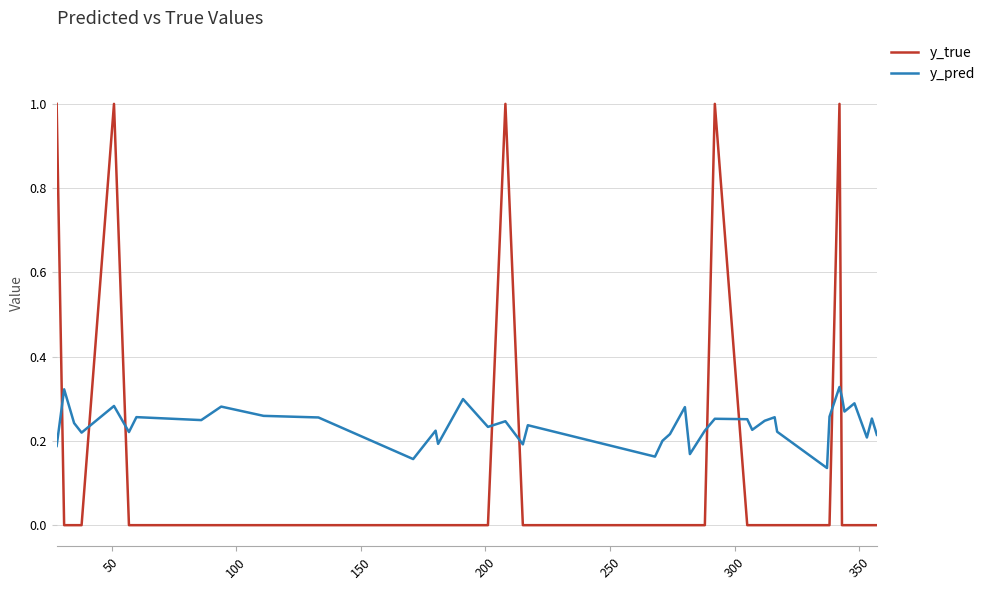

Does the chart display data point markers on the line(s)?

No